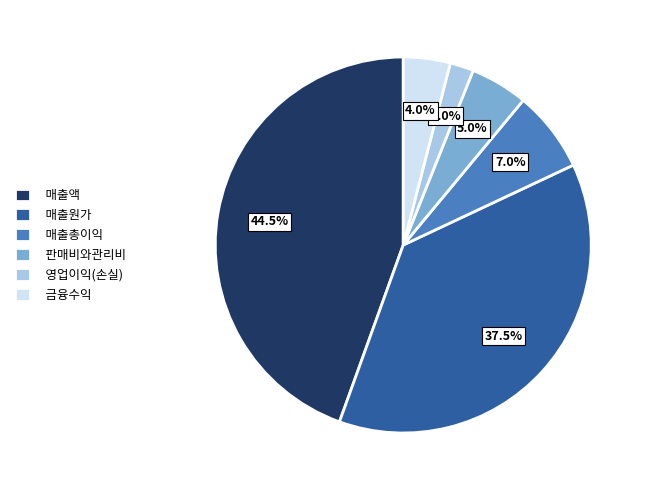

What is the total percentage of 영업이익(손실) and 매출원가?

39.5%